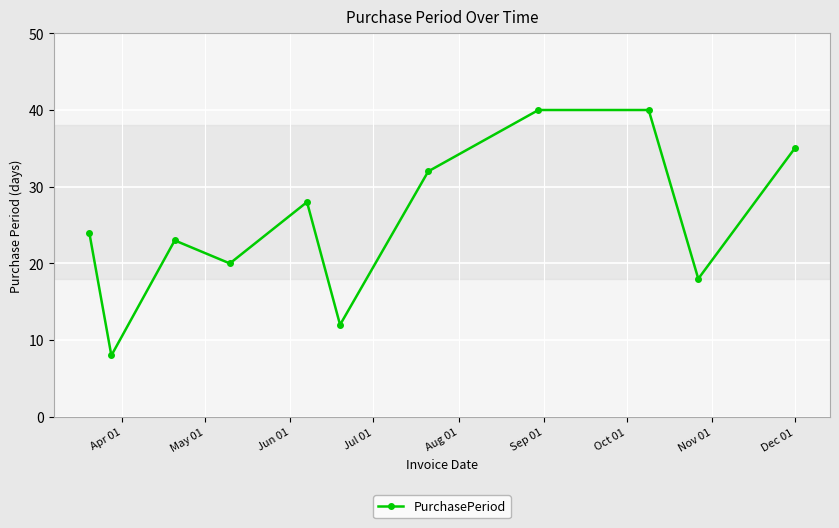

What is the difference between the second highest and second lowest values?

28